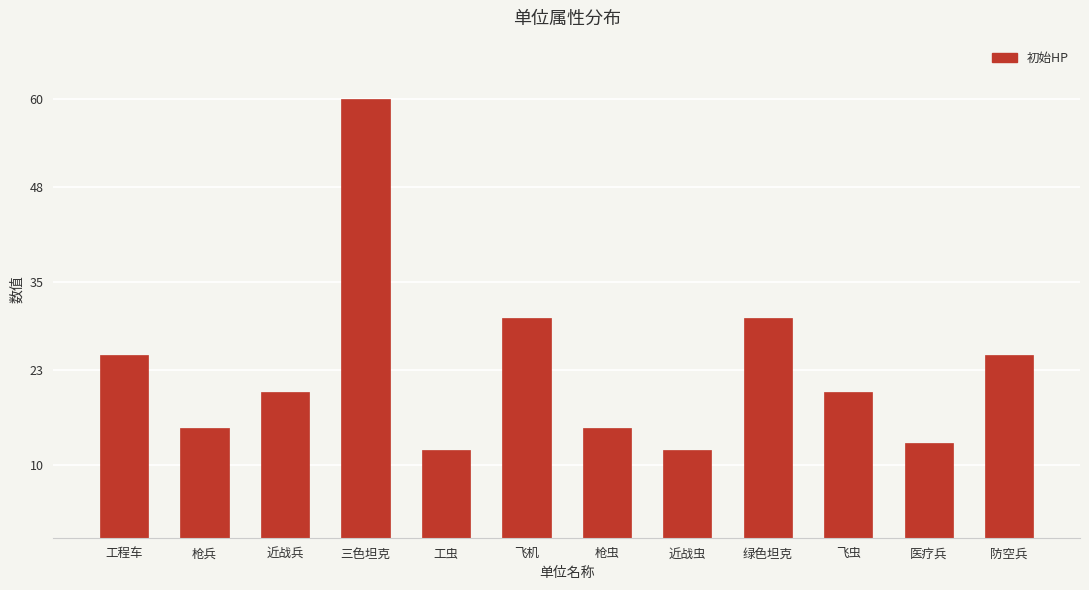

What is the difference between the maximum and minimum values?

48